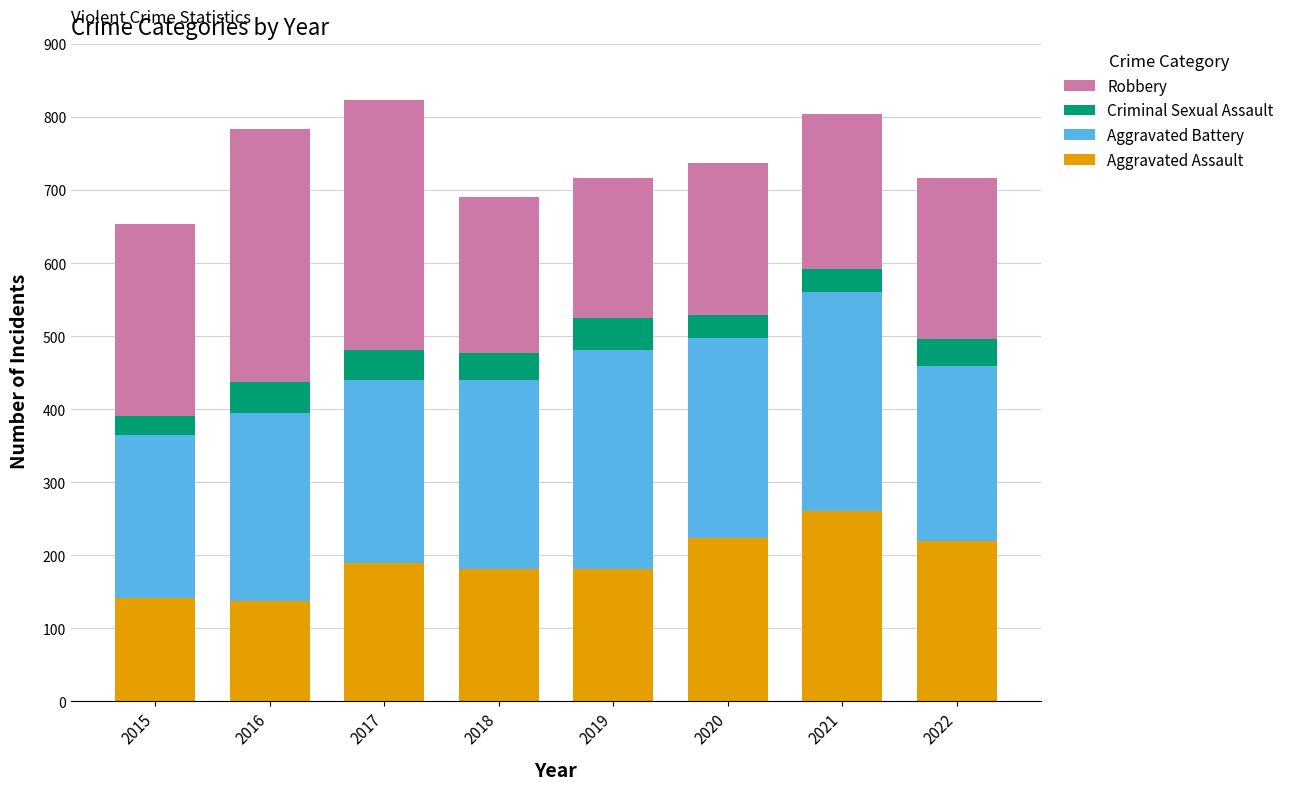

What is the total value across all series at 2015?

654